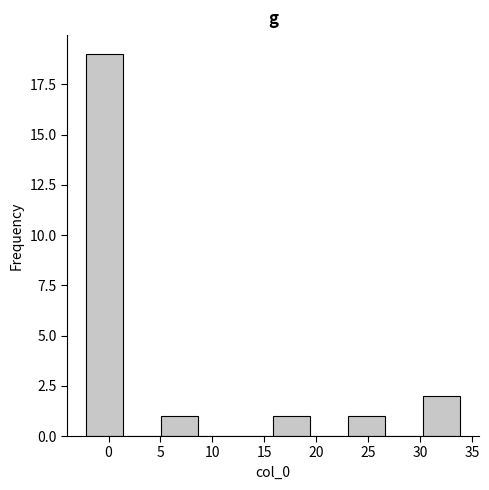

Over which range of the x-axis is the bar tallest?

-2.0 to 1.5